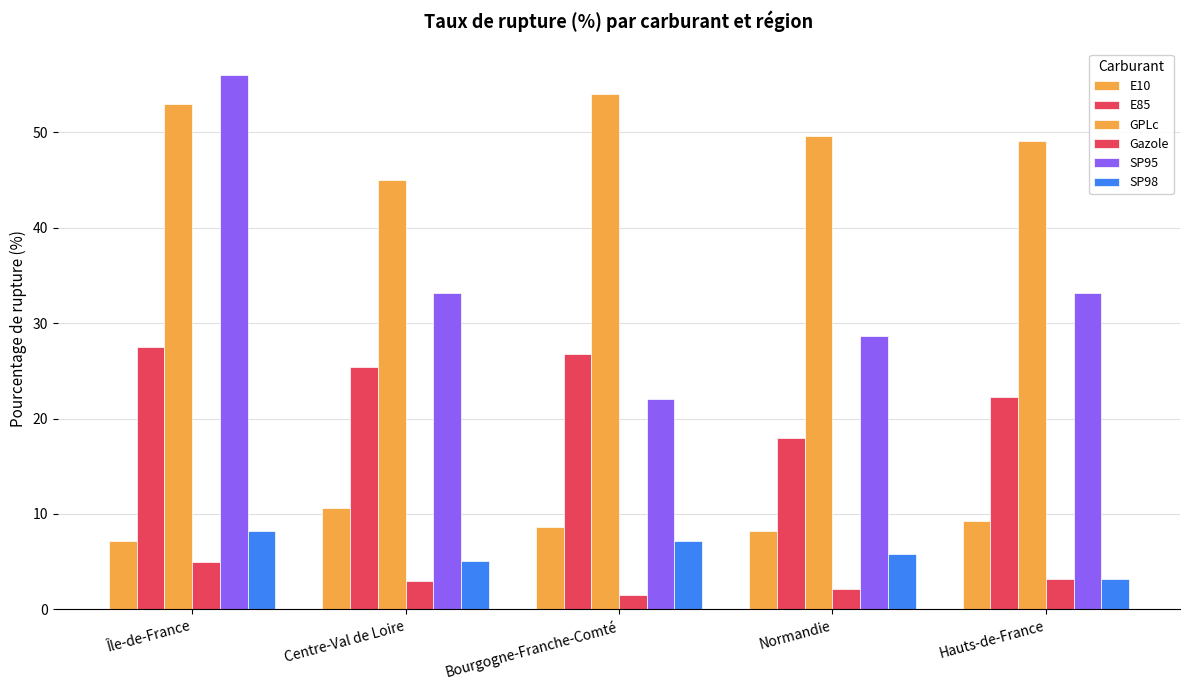

Between Bourgogne-Franche-Comté and Hauts-de-France, which series saw the biggest shift?

SP95